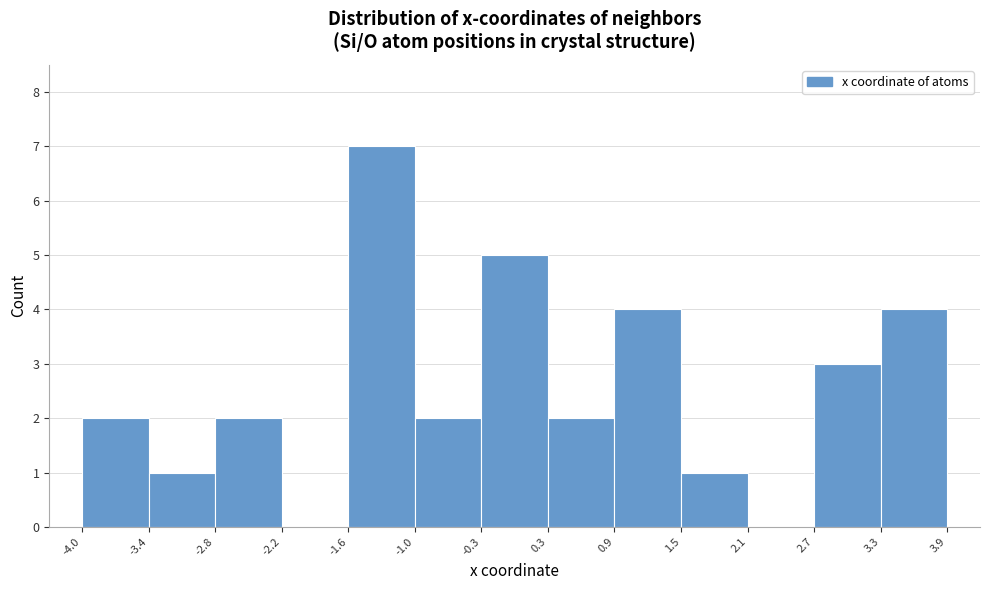

How tall is the bar that spans 0.9 to 1.5 on the x-axis? The values are not printed on the chart, so give them approximately, as read against the axis.

4